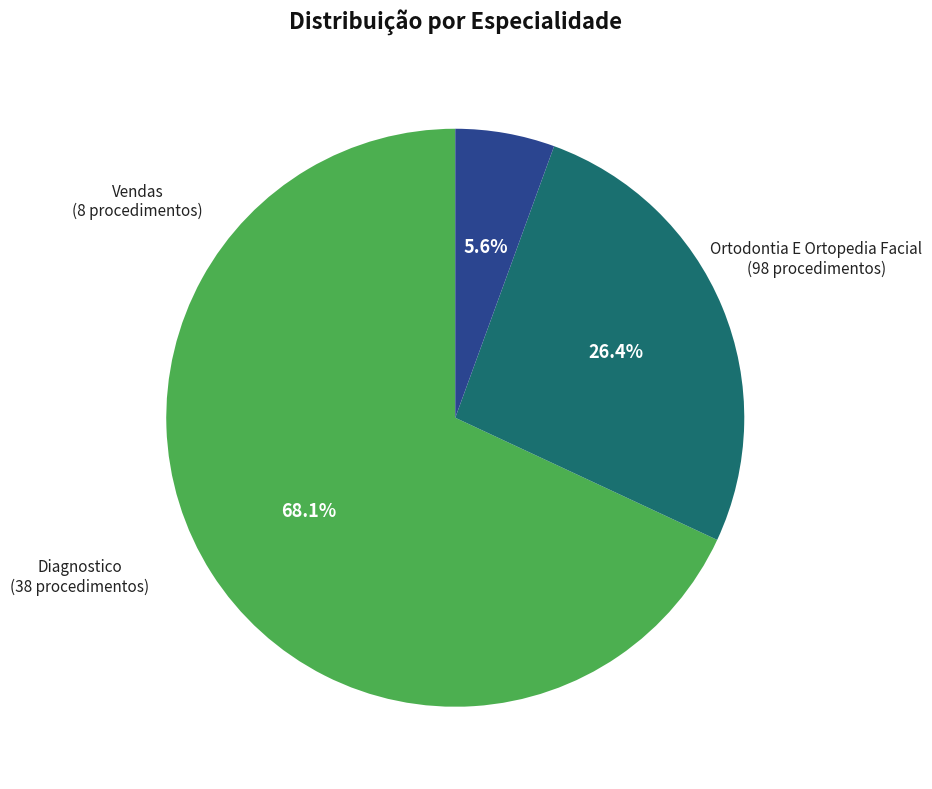

Does any single category account for the majority?

Yes